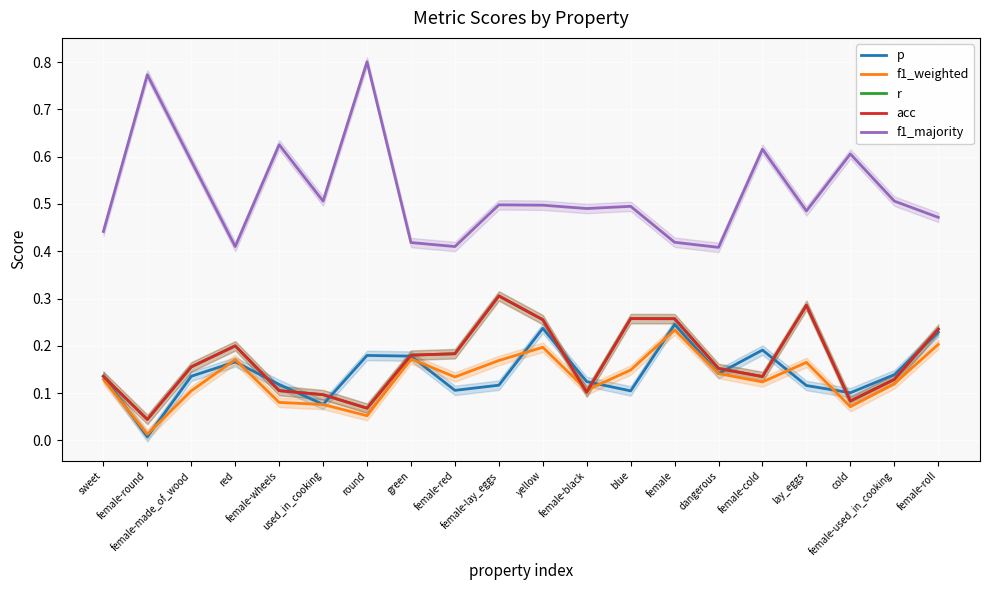

At how many categories does at least one series exceed 0?

20